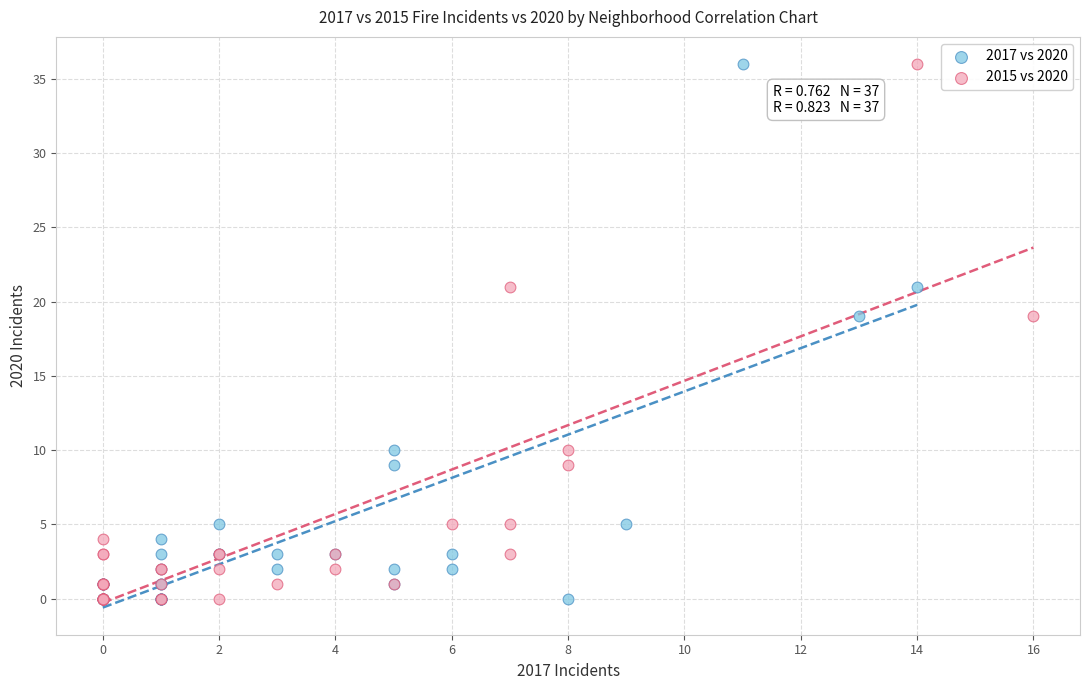

What are all the series names shown in the legend?

2017 vs 2020, 2015 vs 2020